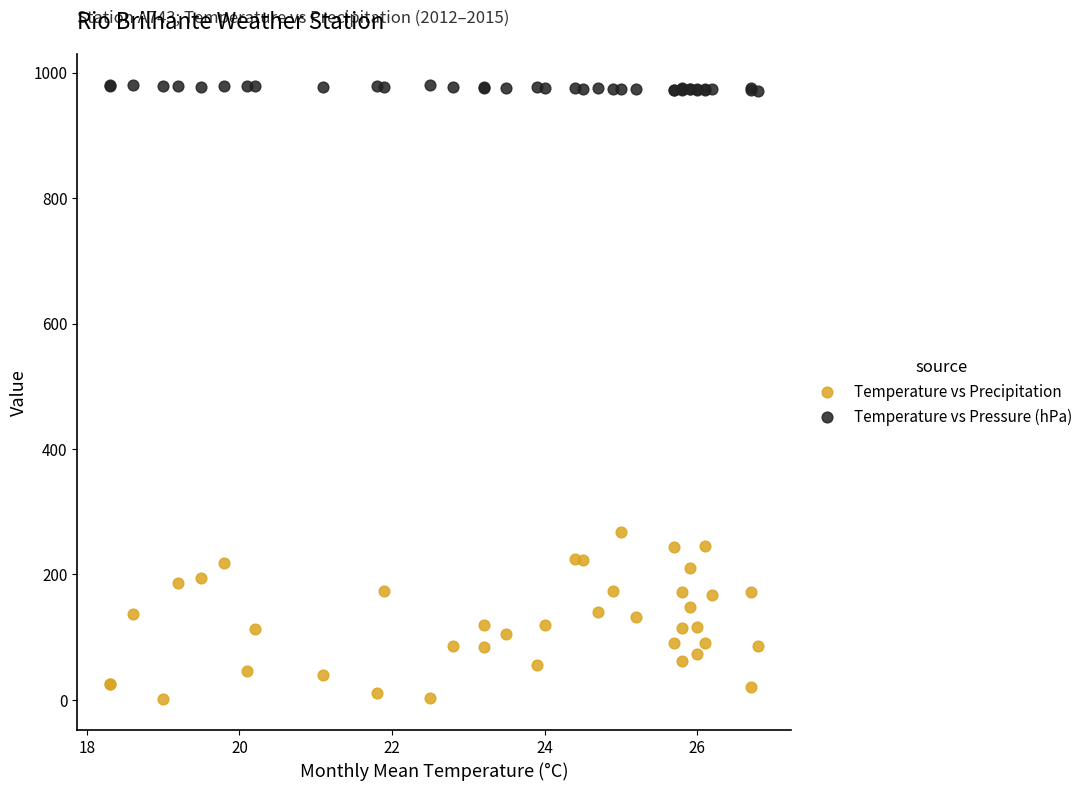

Across all series, what Y value is closest to 490?

267.2